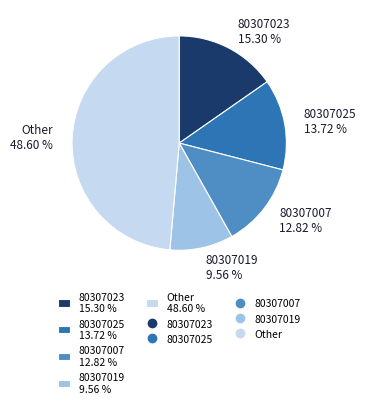

Between 80307019 9.56 % and 80307023 15.30 %, which is larger?

80307023 15.30 %